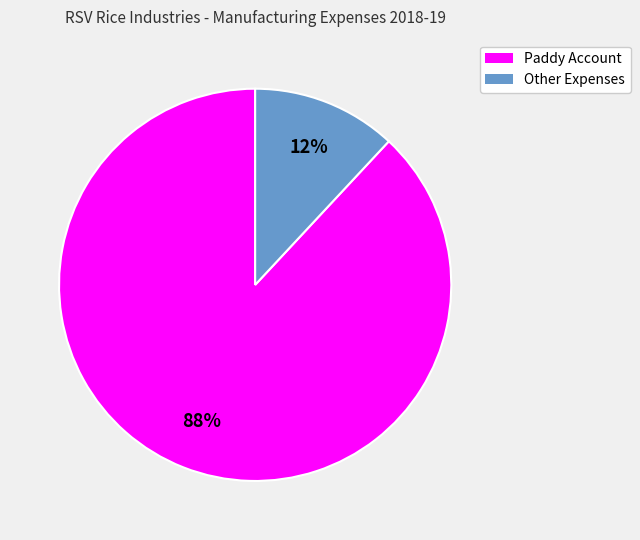

Is it true that Other Expenses is 1% of the pie?

False